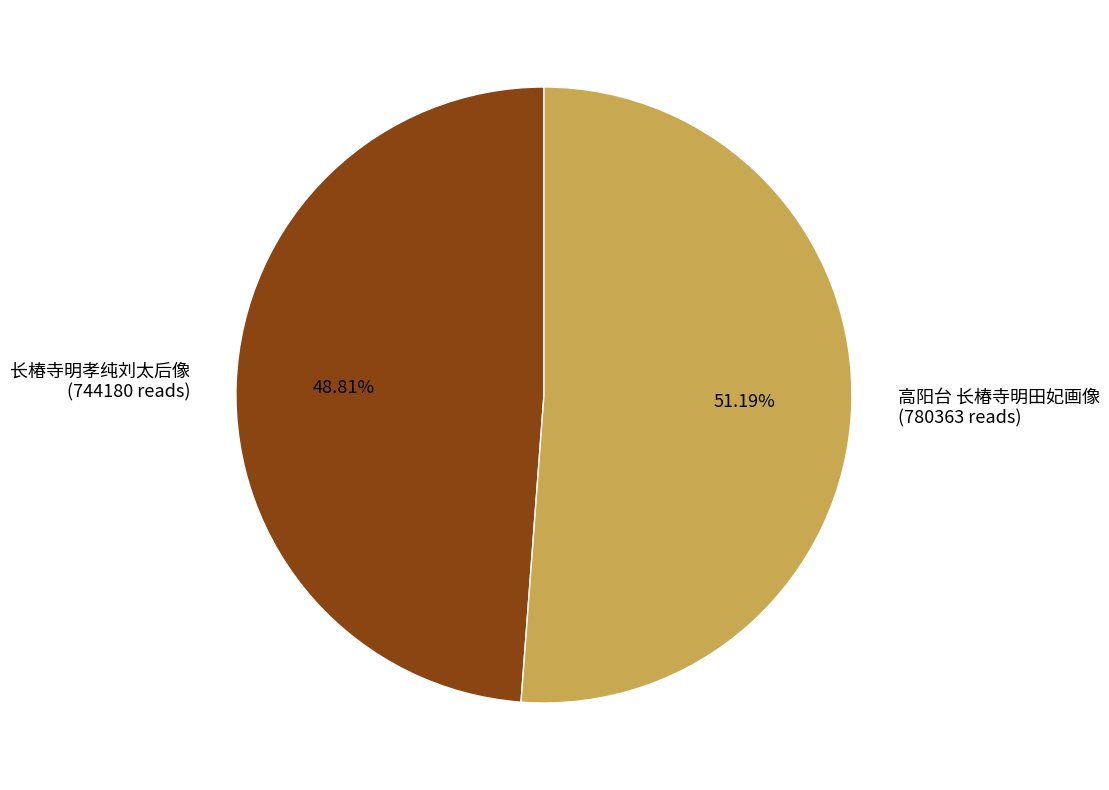

To the nearest percent, what portion does 长椿寺明孝纯刘太后像 represent?

49%